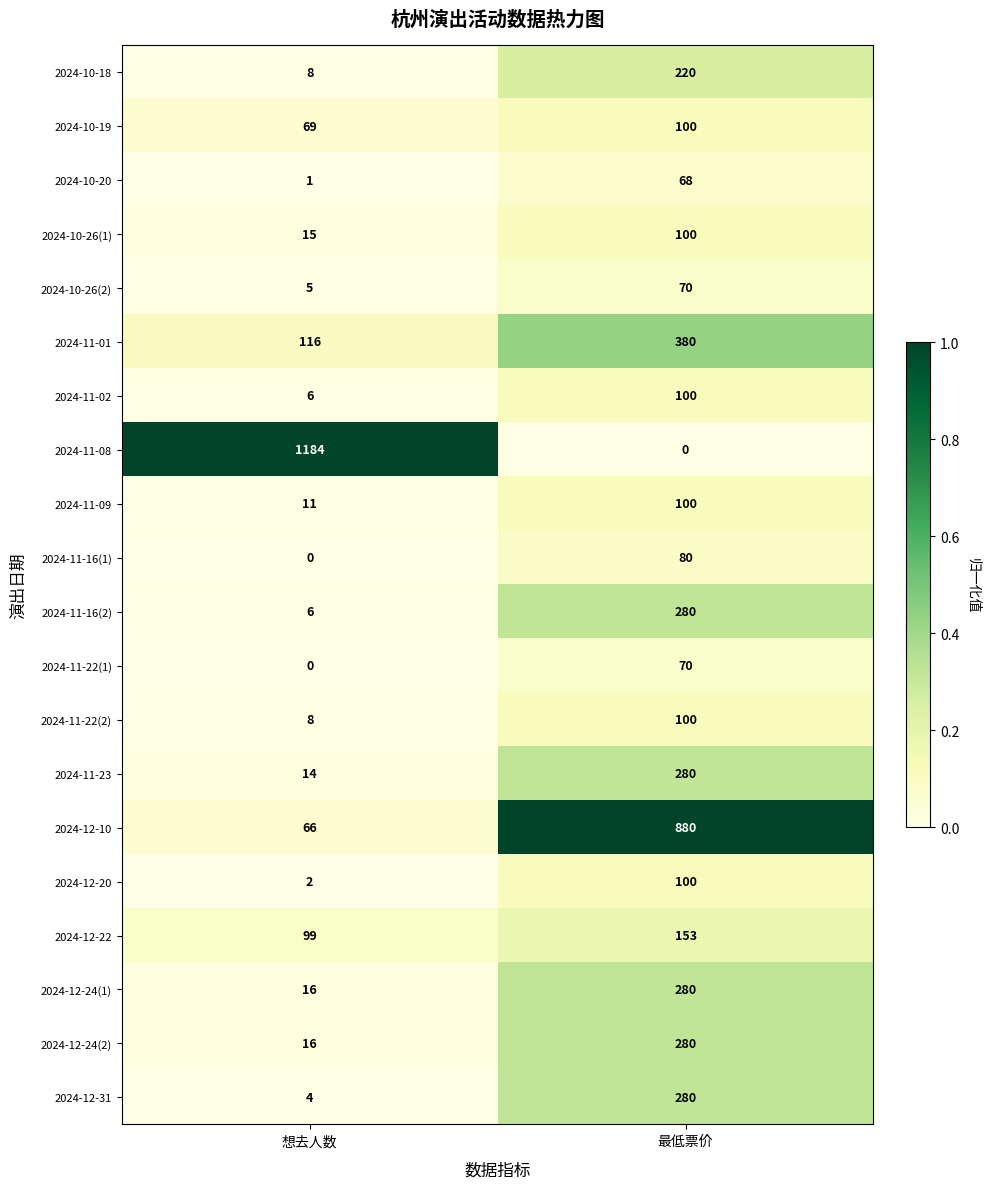

Rank the categories by 2024-11-16(2) value from lowest to highest.

想去人数, 最低票价